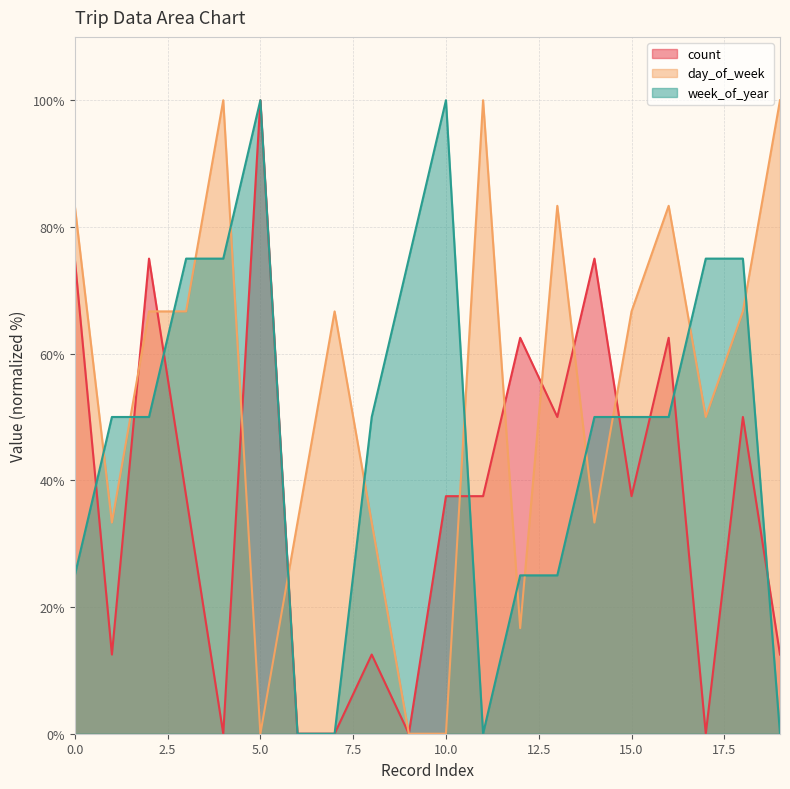

Where is count nearest to the value 50?

13